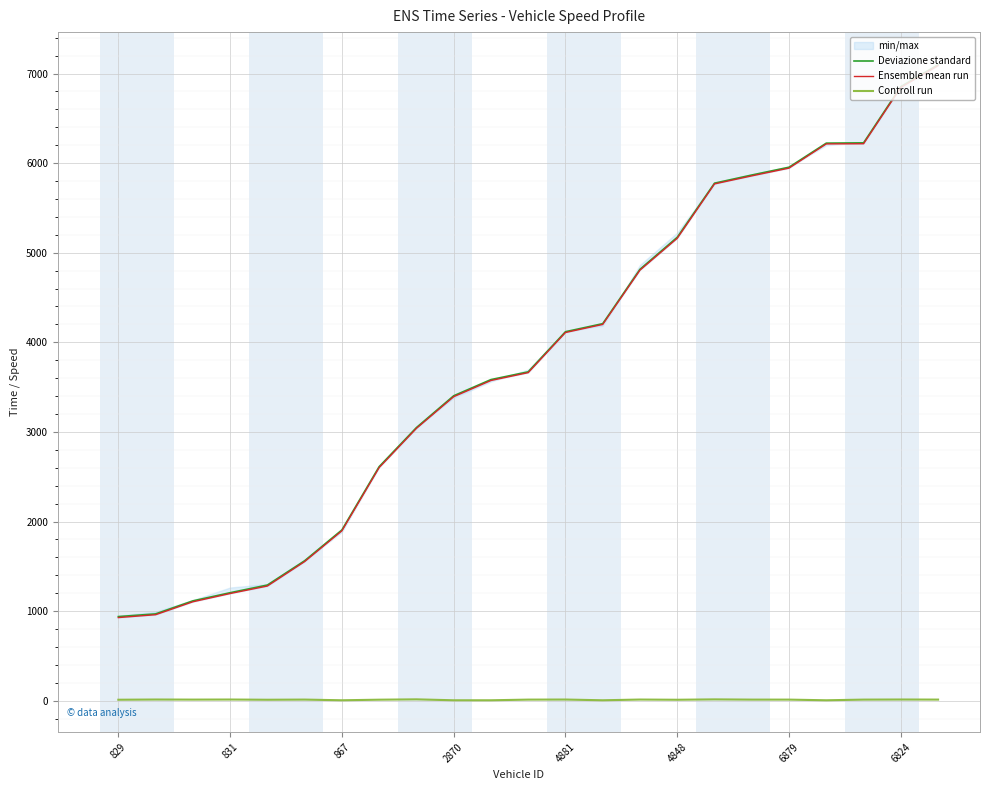

True or false: Deviazione standard has a value of 5172.5 at 4848.

True